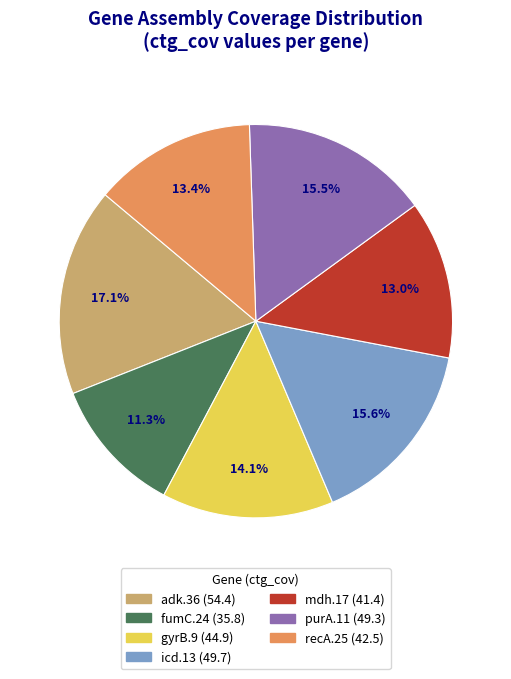

What is the largest slice in the pie chart?

adk.36